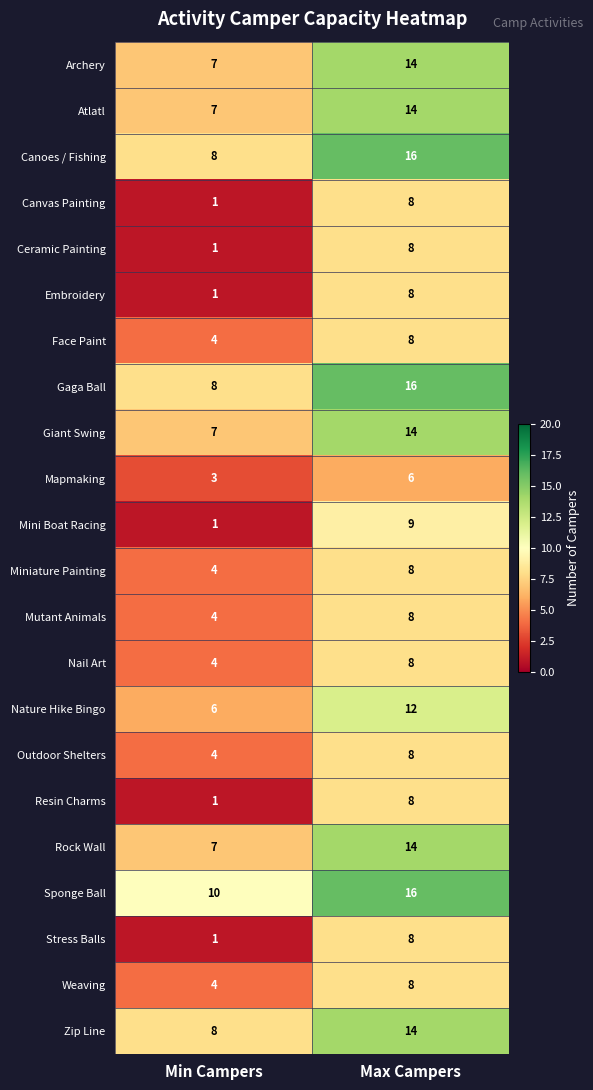

Where is Outdoor Shelters nearest to the value 6?

Min Campers